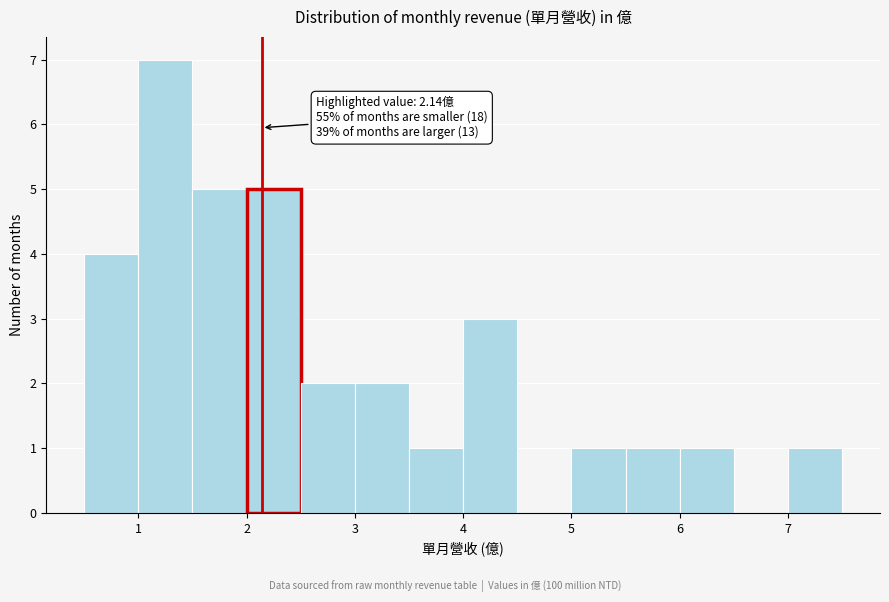

Which range on the x-axis has the tallest bar?

1.0 to 1.5